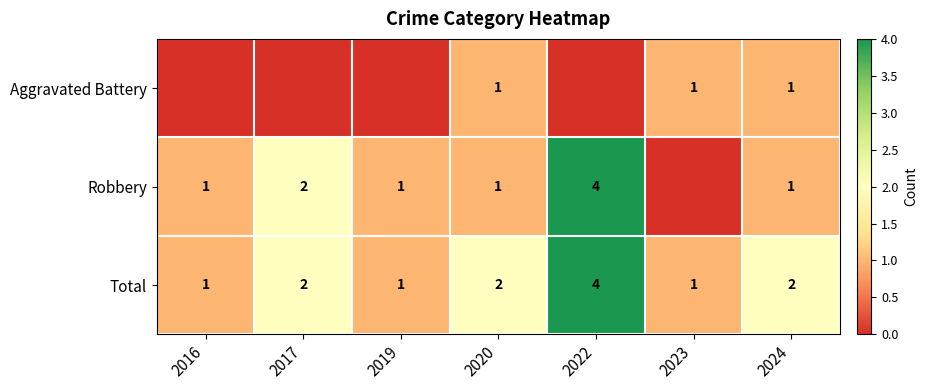

What is the total value across all series at 2024?

4